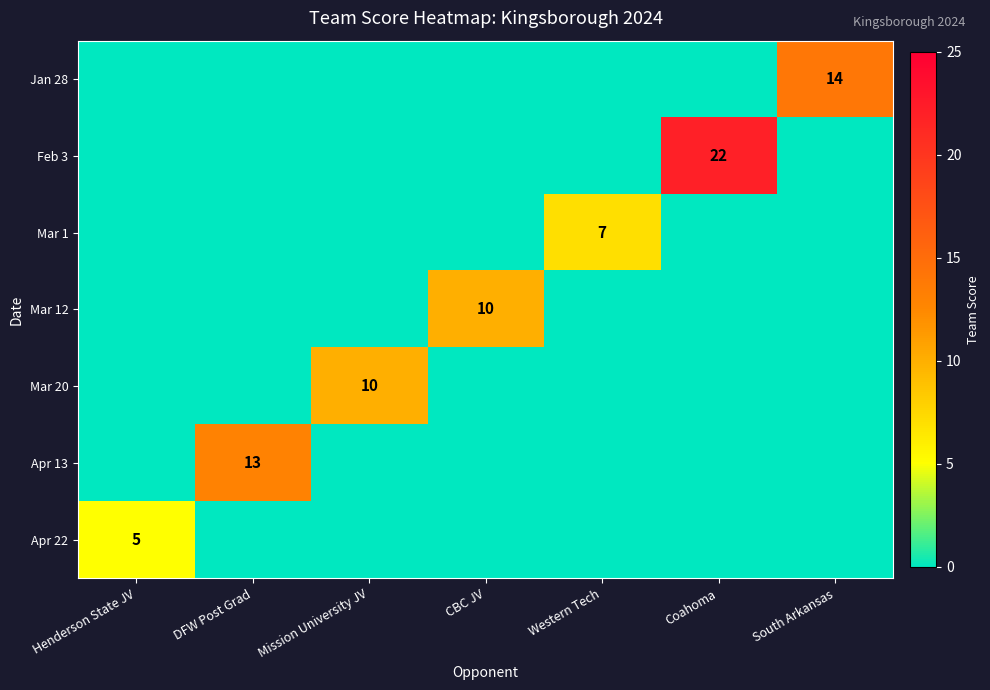

How many series are shown in this chart?

7